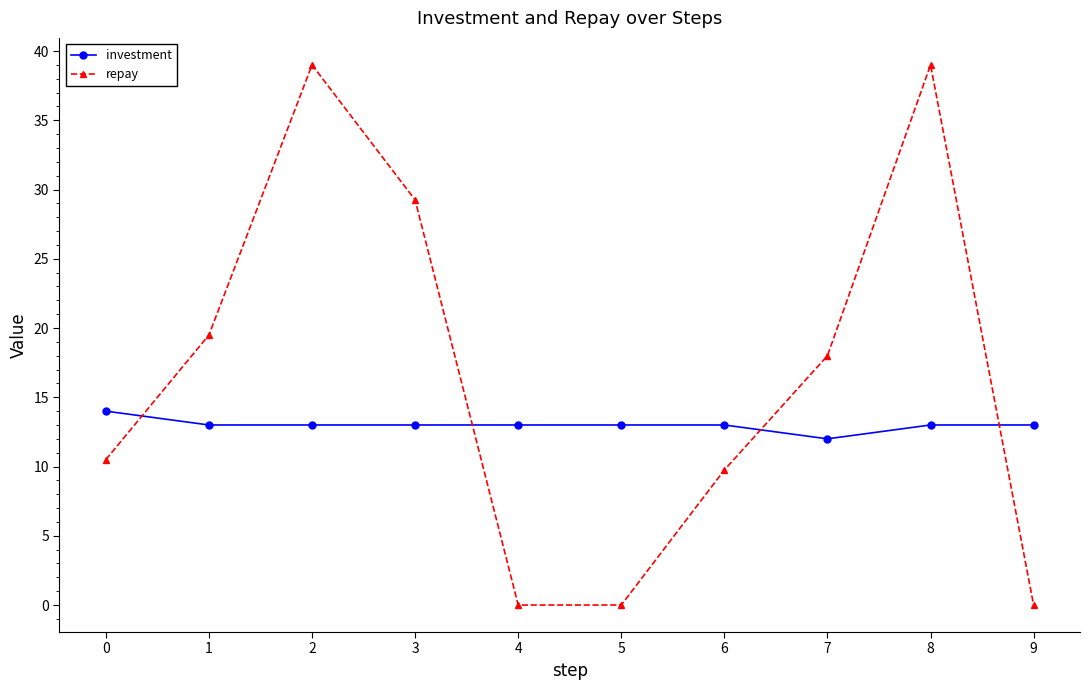

What is the difference between the highest and lowest values at 7?

6.0